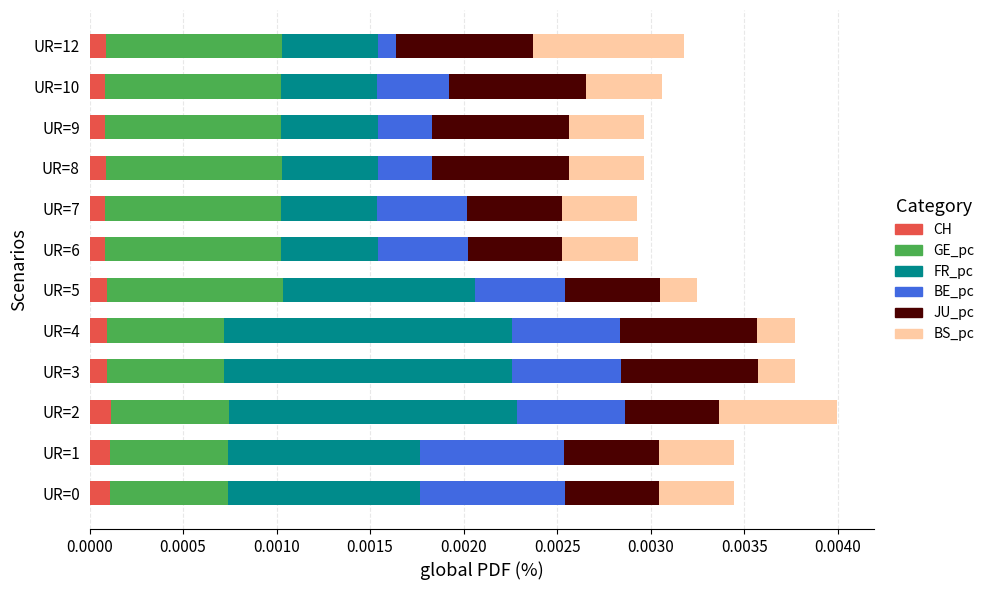

What are all the series names shown in the legend?

CH, GE_pc, FR_pc, BE_pc, JU_pc, BS_pc